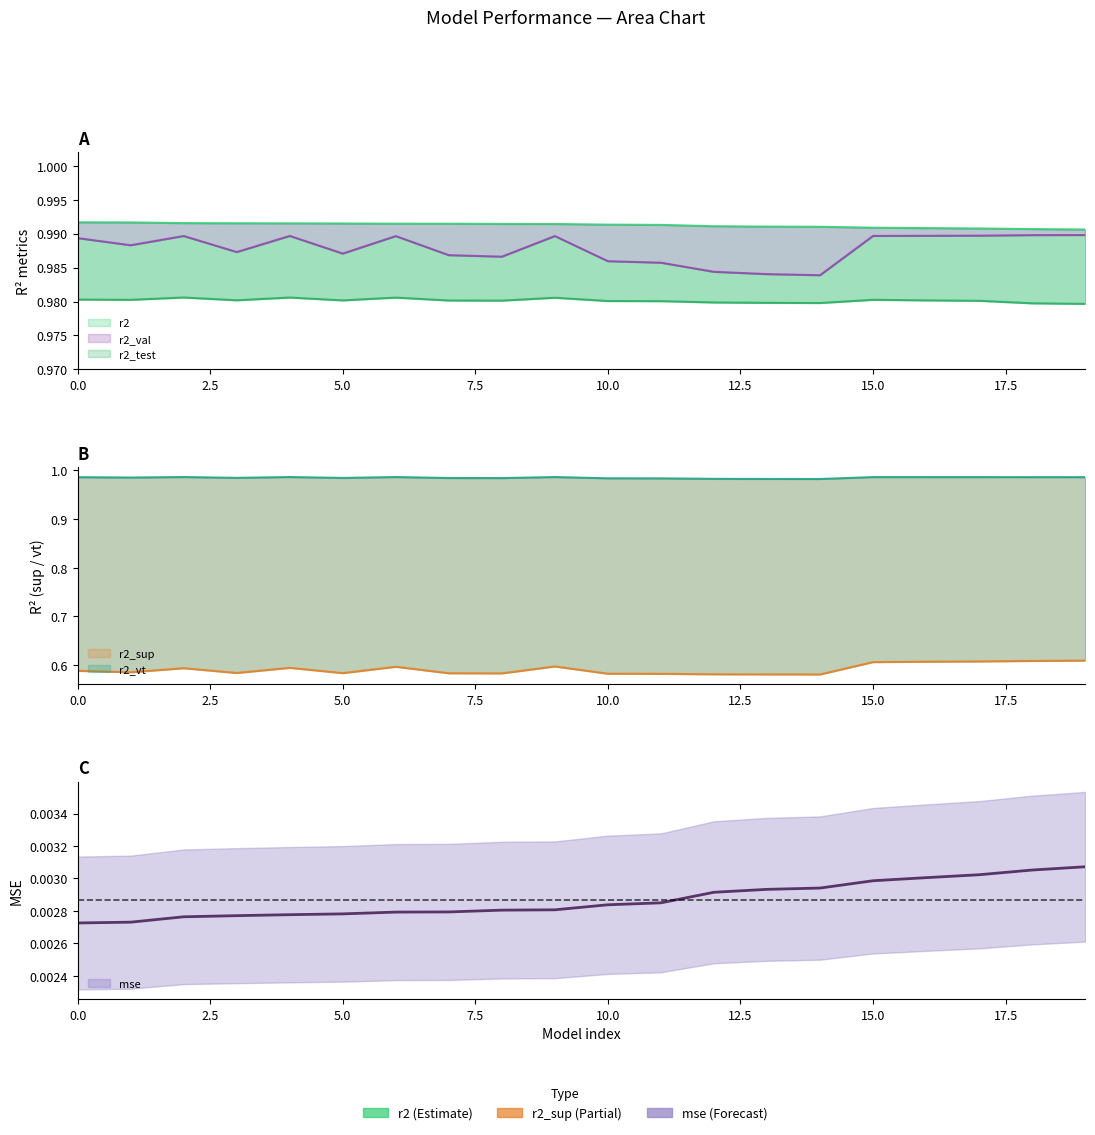

What is the value of the r2_test point at the 20th from the left?

1.0